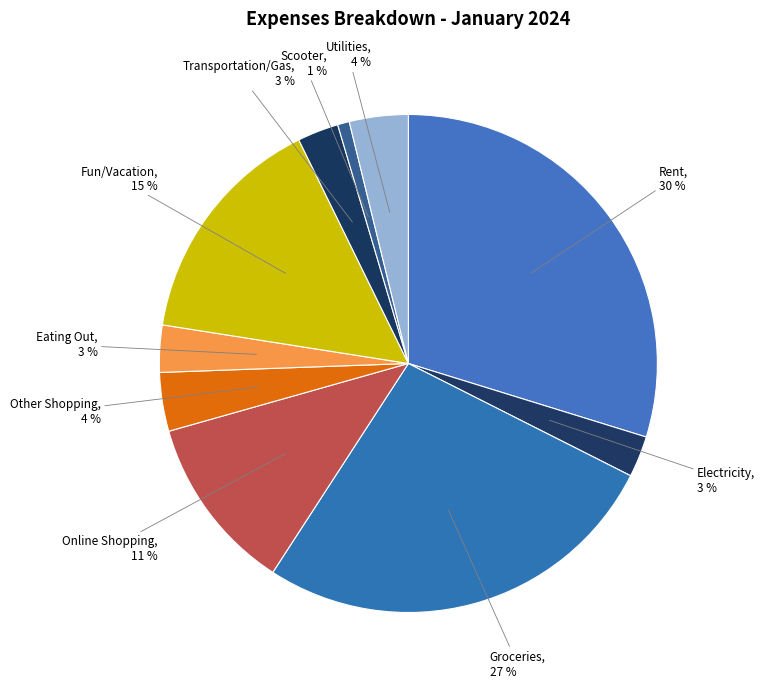

Count the number of slices in the pie.

10